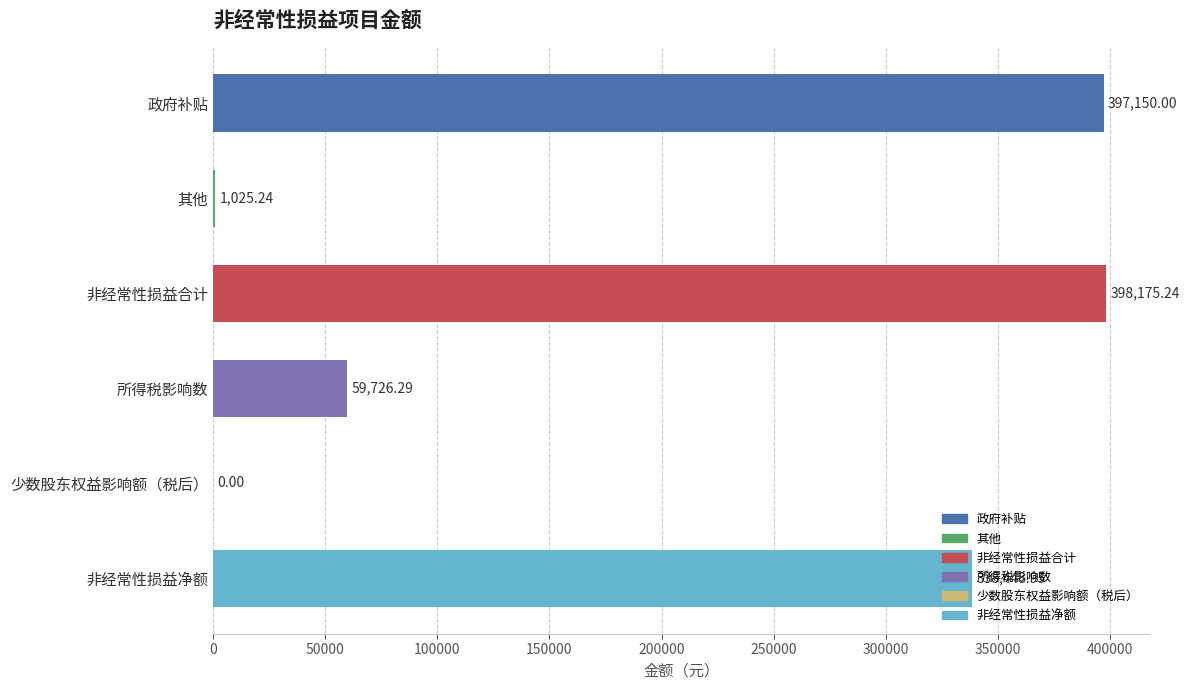

How many values are above zero?

5